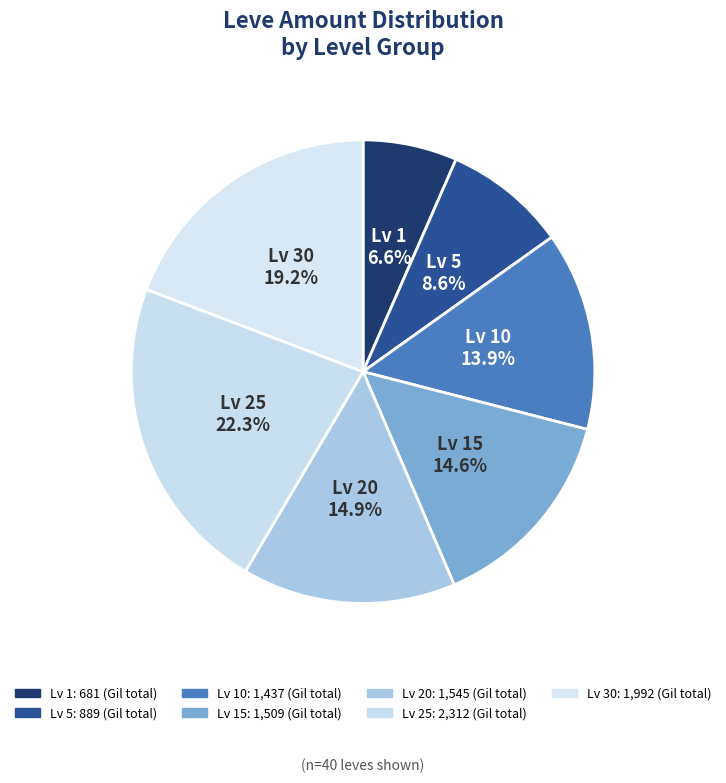

How many slices are in this pie chart?

7